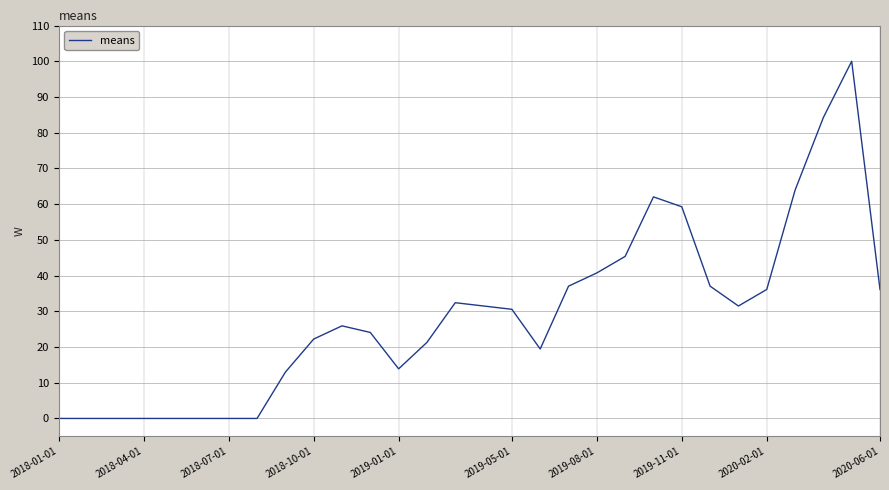

What is the greatest value displayed?

100.0